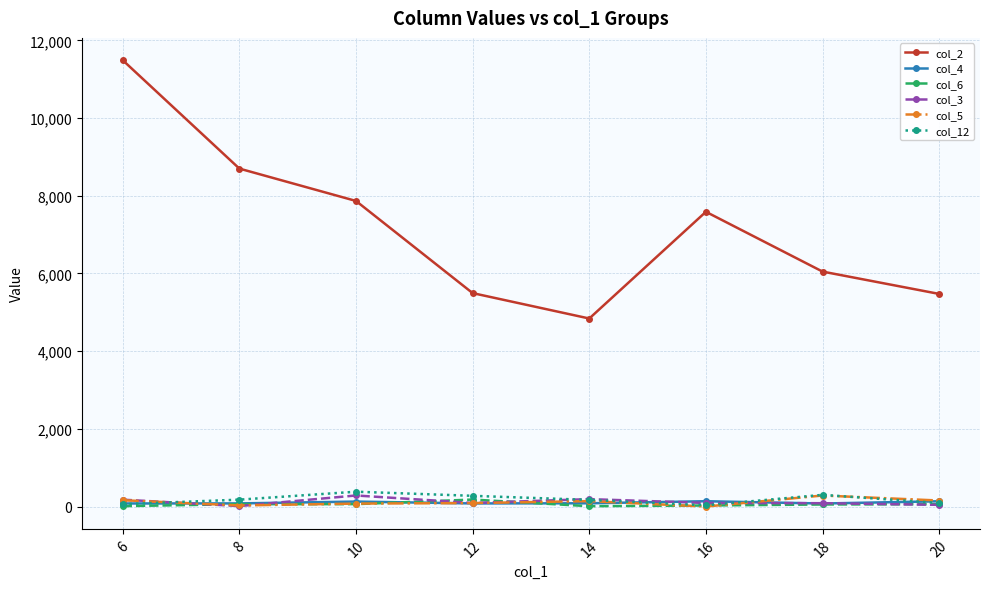

True or false: col_12 and col_2 cross at least once.

False